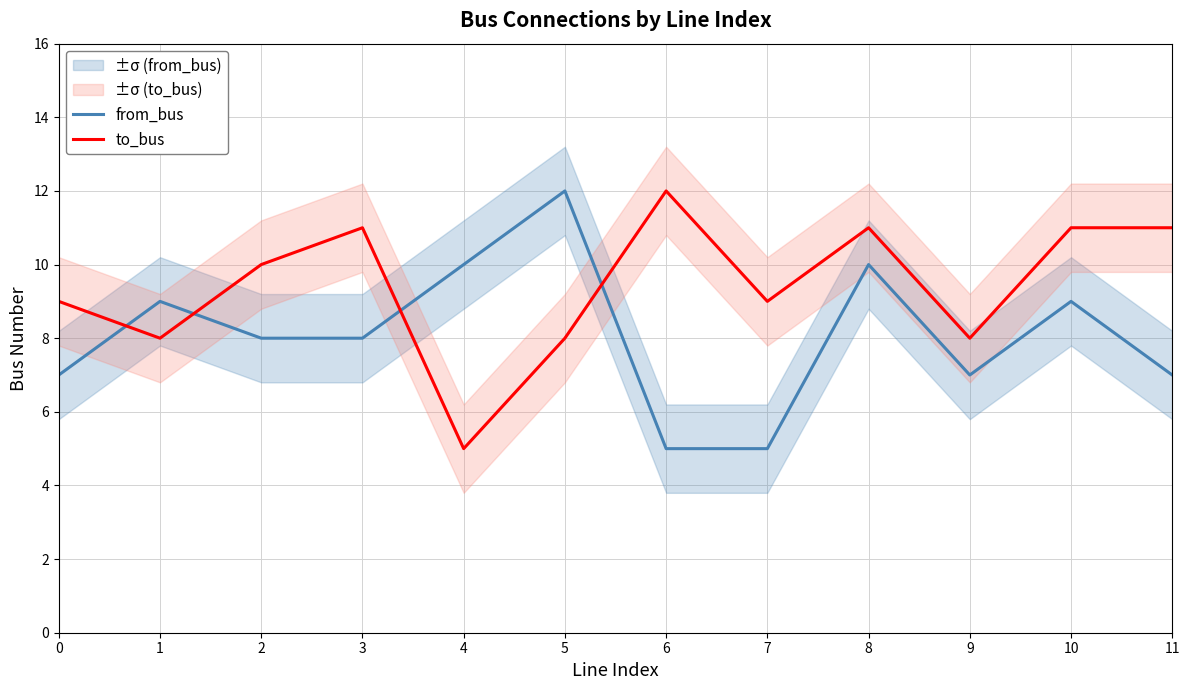

What is the difference between the from_bus values at 9 and 7?

2